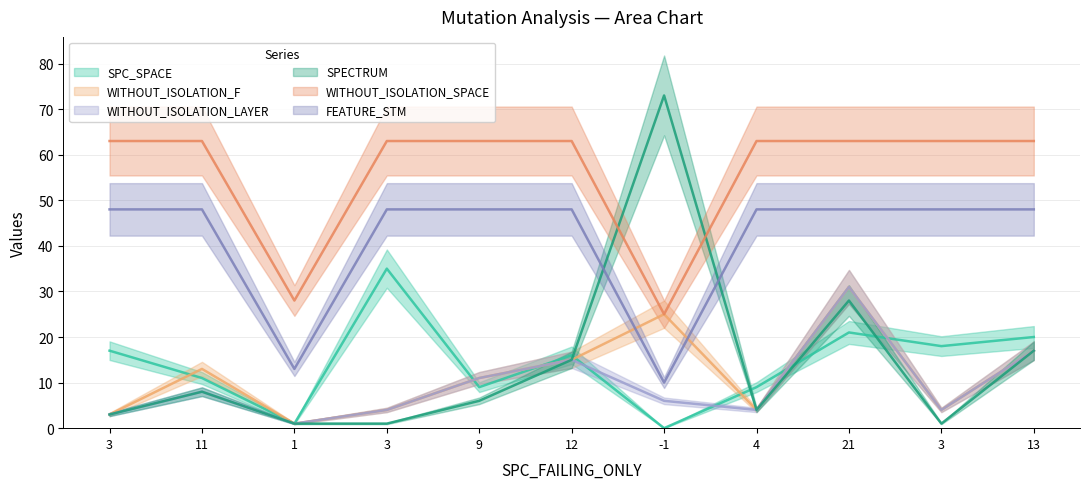

How many data points in WITHOUT_ISOLATION_SPACE are less than 63?

2